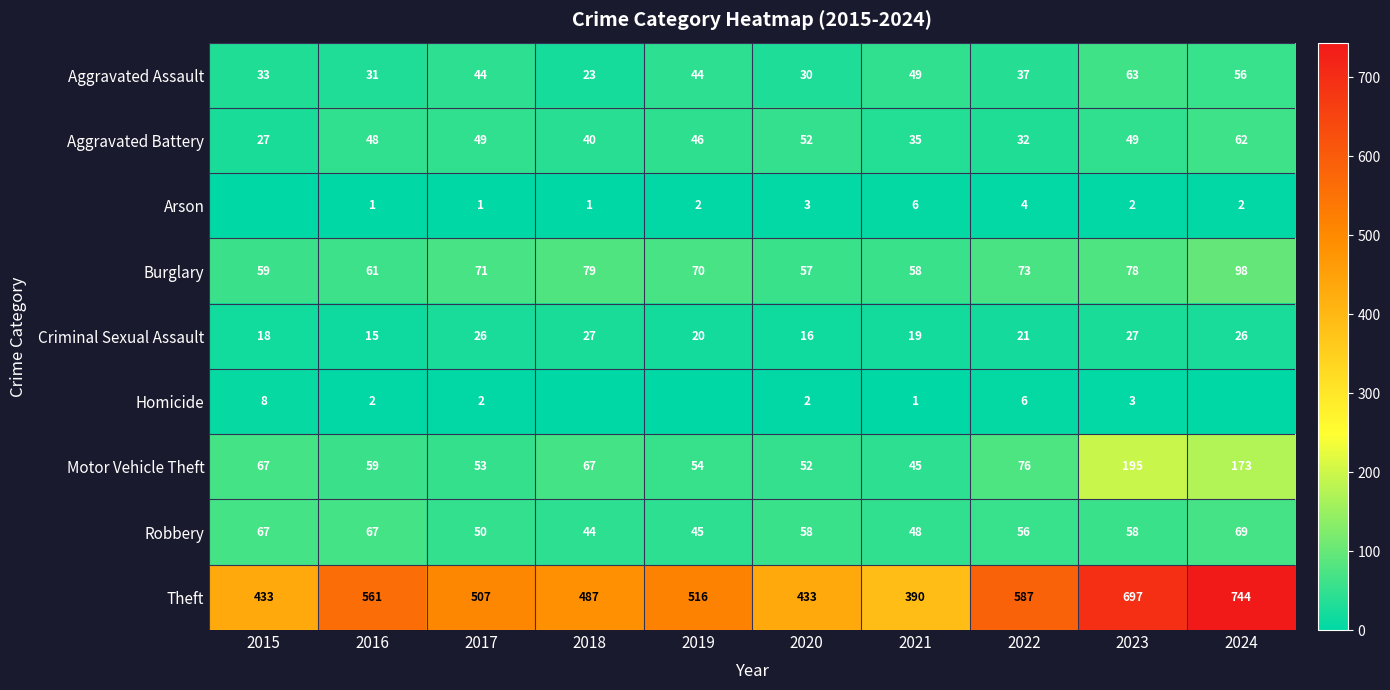

At which category is the sum across all series the highest?

2024